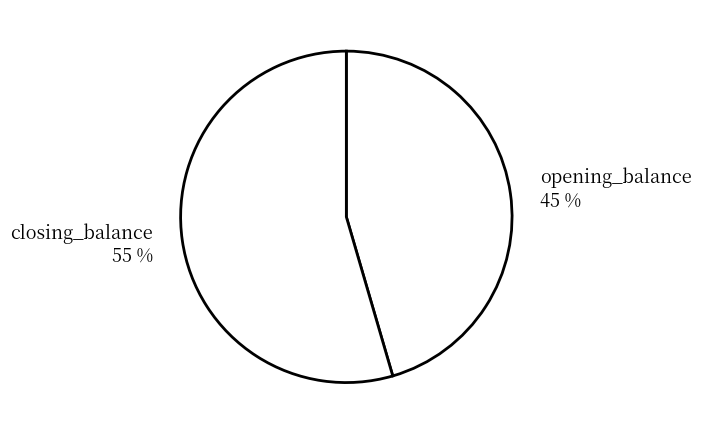

What is the ratio of the value at opening_balance 45 % to the value at closing_balance 55 %?

0.8